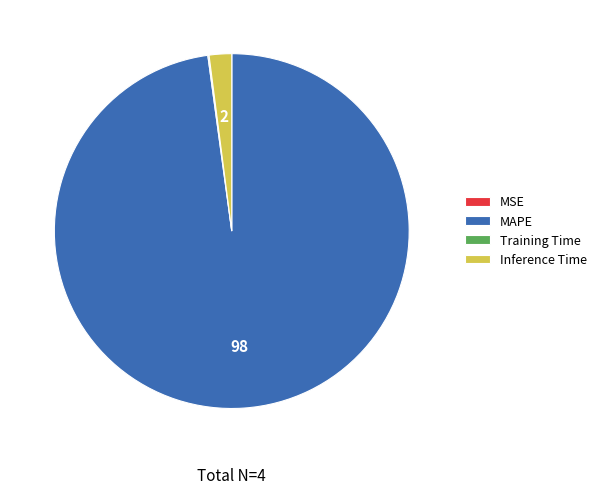

Which category has the biggest portion of the pie?

MAPE